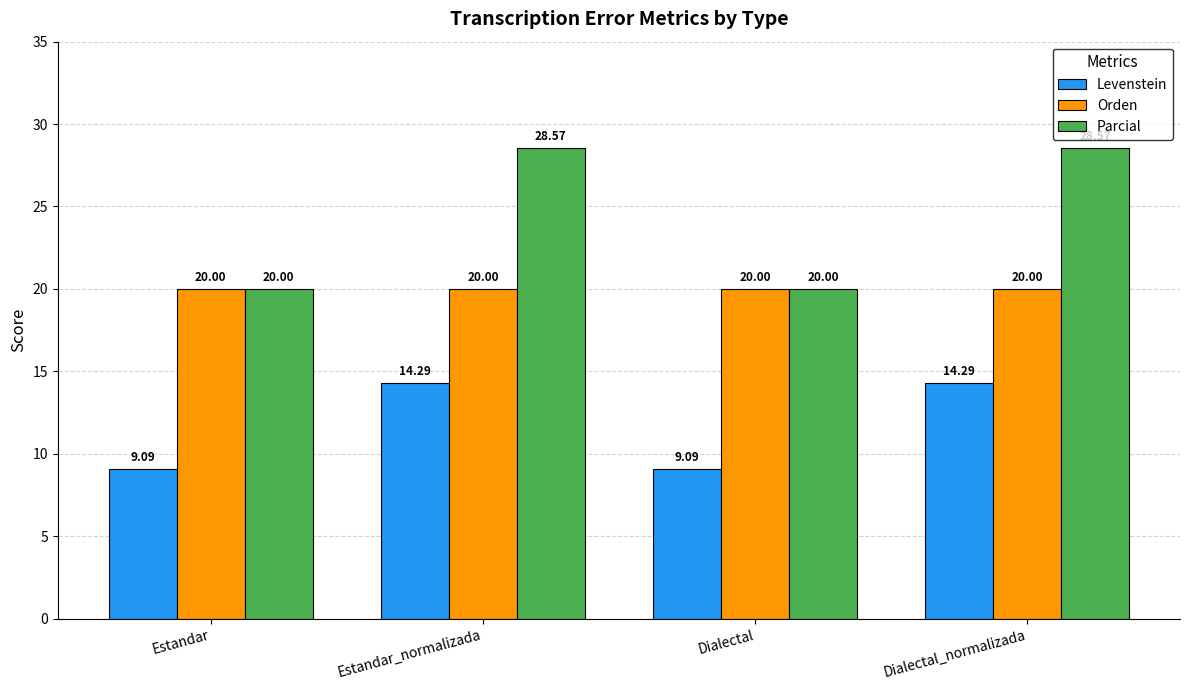

What is the total value across all series at Dialectal?

49.1